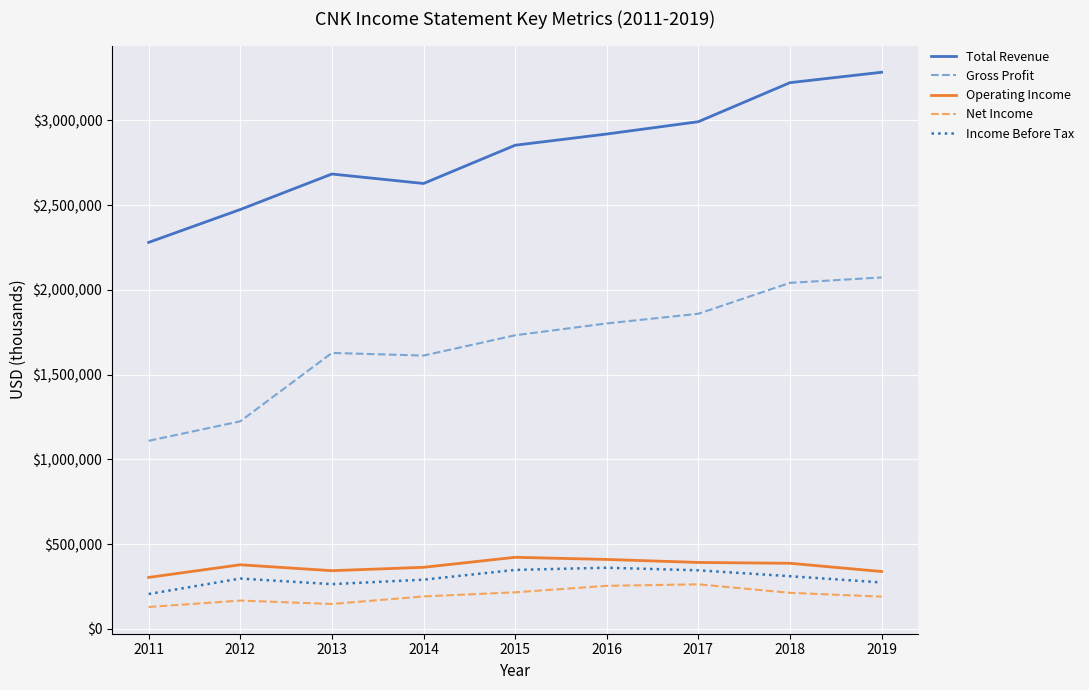

What is the average value of the Gross Profit series?

1675444